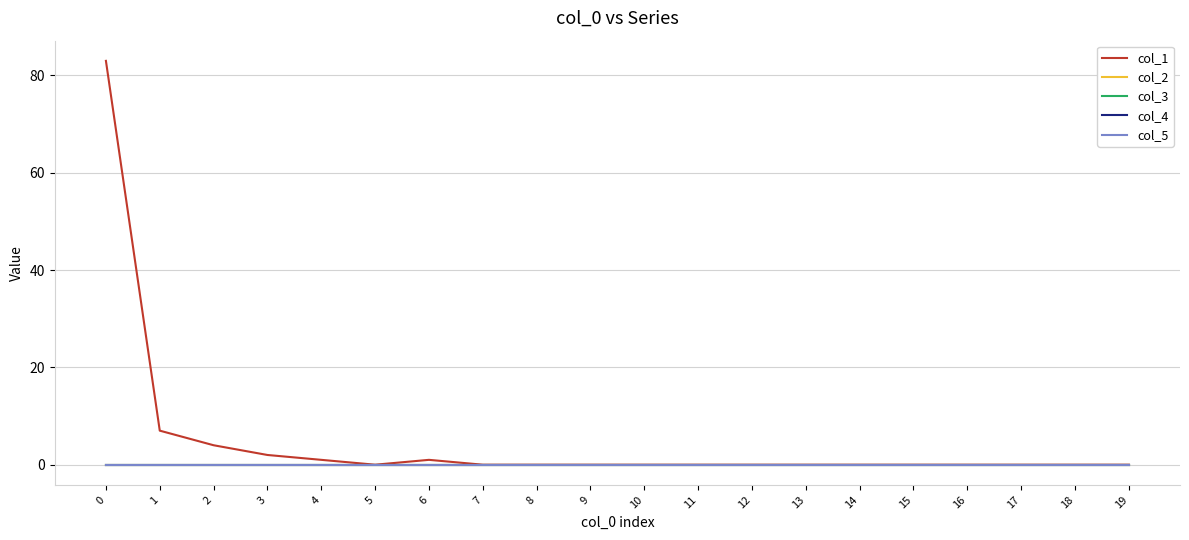

Is this an area chart (filled region under the line)?

No